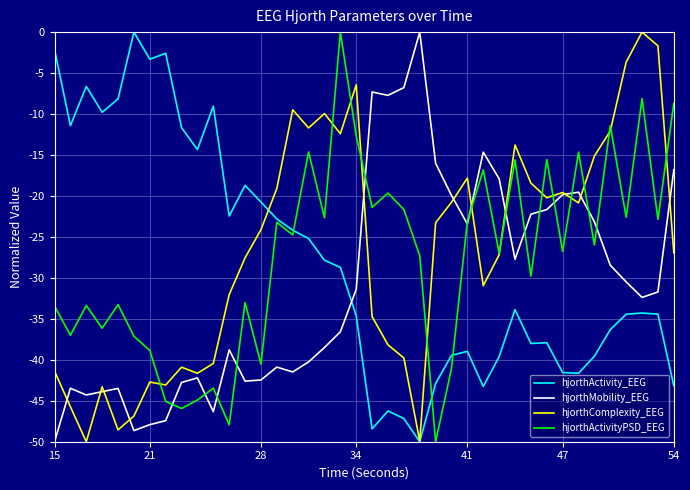

After their last crossing, which series has the higher values: hjorthActivity_EEG or hjorthMobility_EEG?

hjorthMobility_EEG